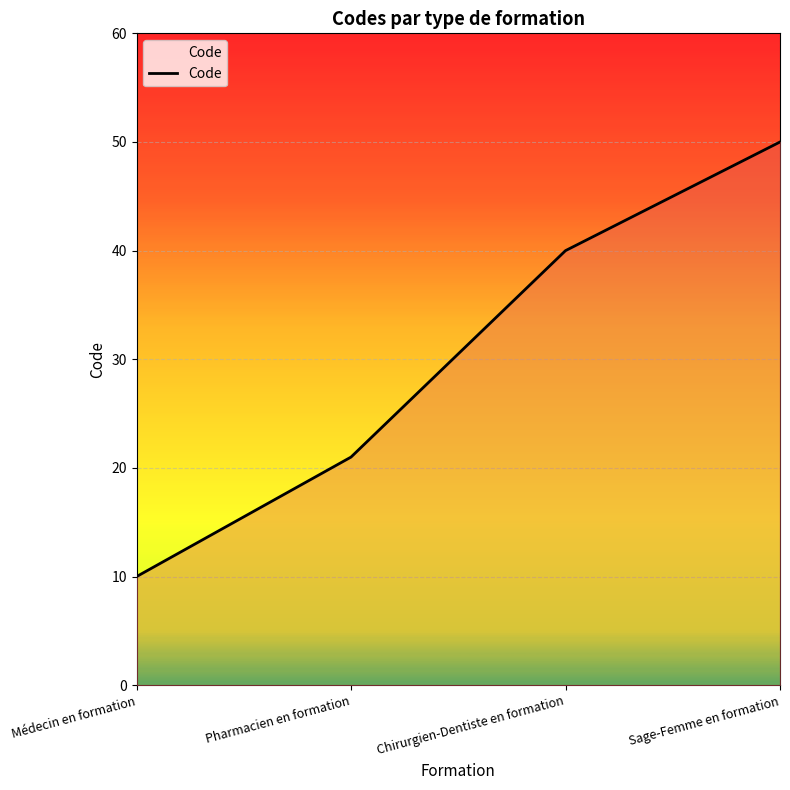

What is the sum of the values at Pharmacien en formation and Chirurgien-Dentiste en formation?

61